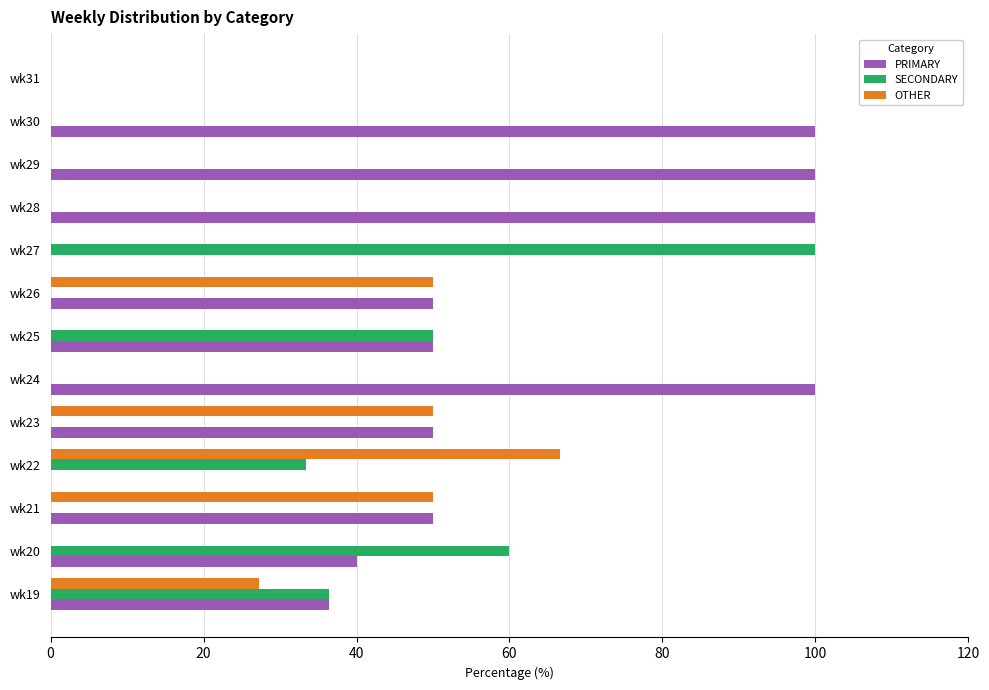

What is the approximate value of SECONDARY at wk20?

60.0